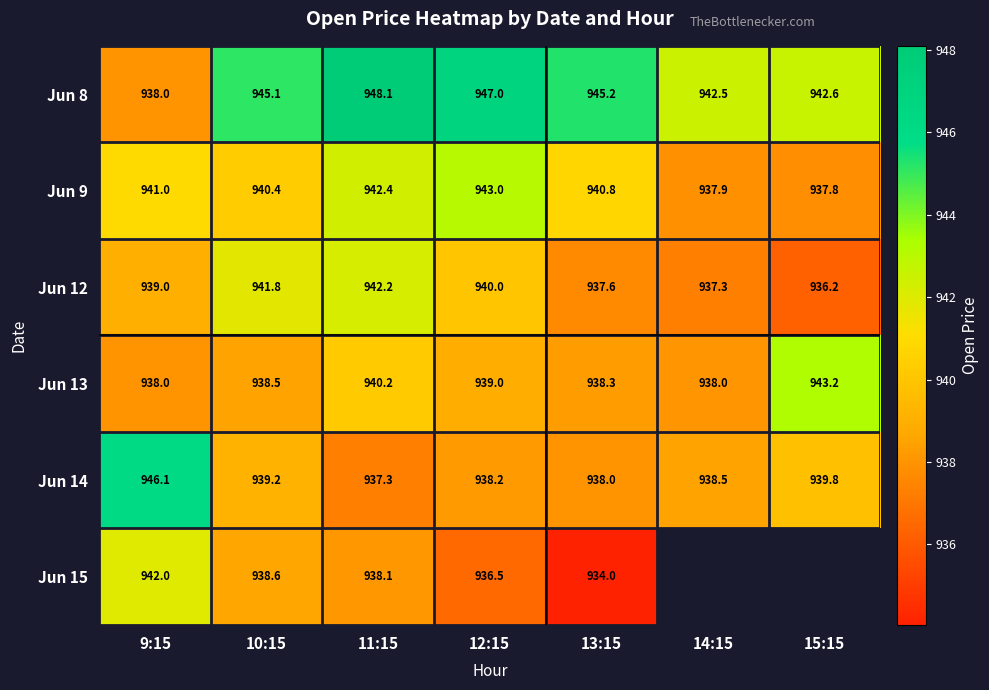

How many categories are shown in the chart?

7